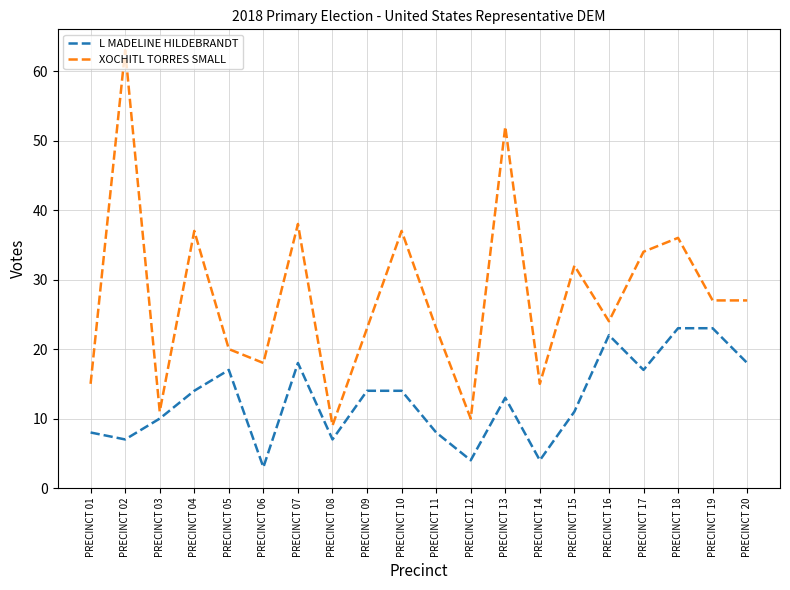

Rank the series by their average value, from lowest to highest.

L MADELINE HILDEBRANDT, XOCHITL TORRES SMALL